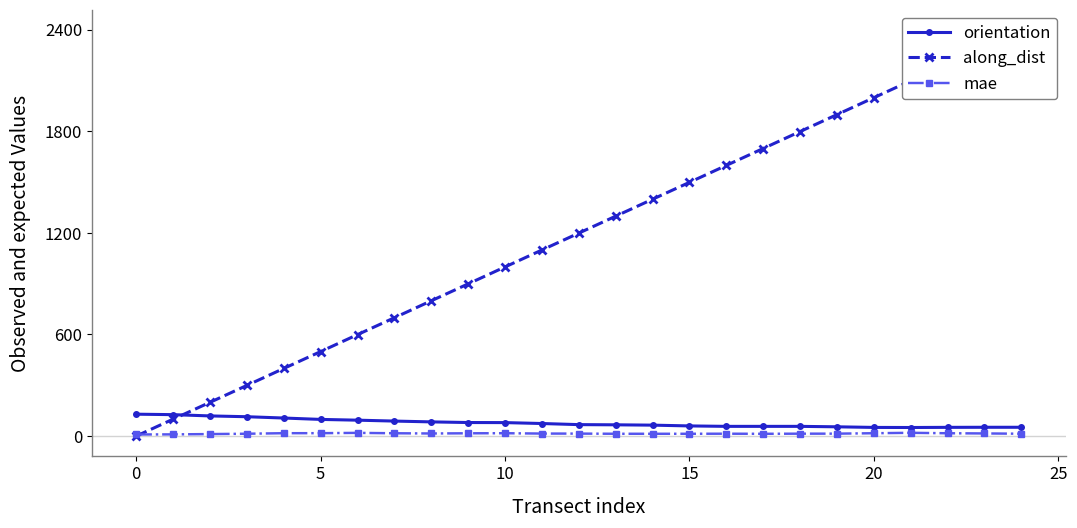

Is it true that mae equals 14.2 at 18?

True